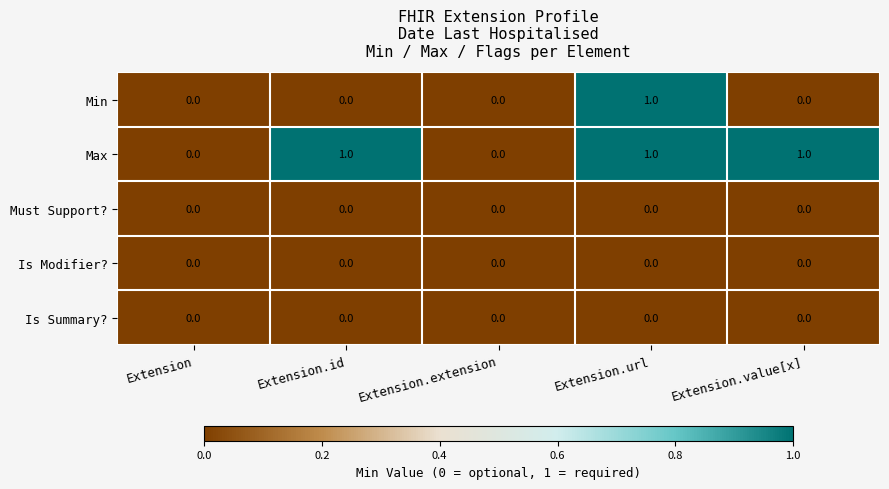

What is the total value across all series at Extension.url?

2